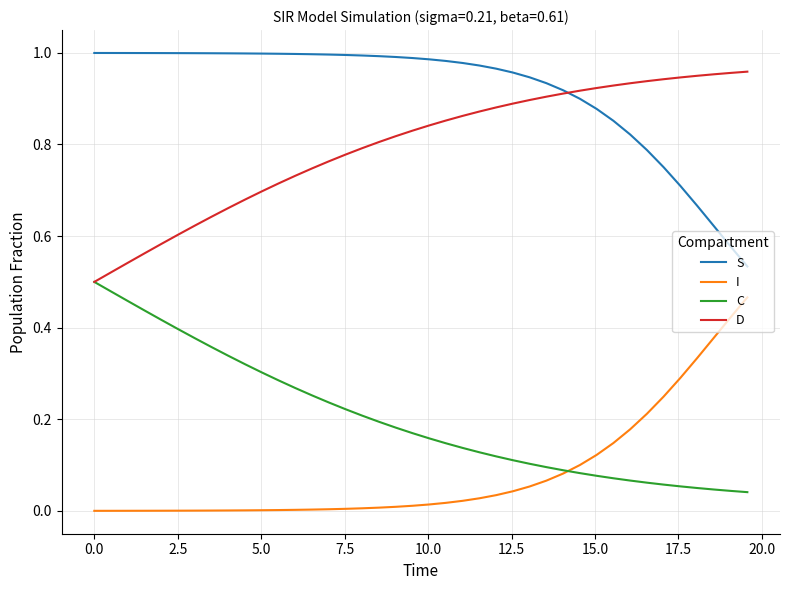

Which series has the largest total across all categories?

S